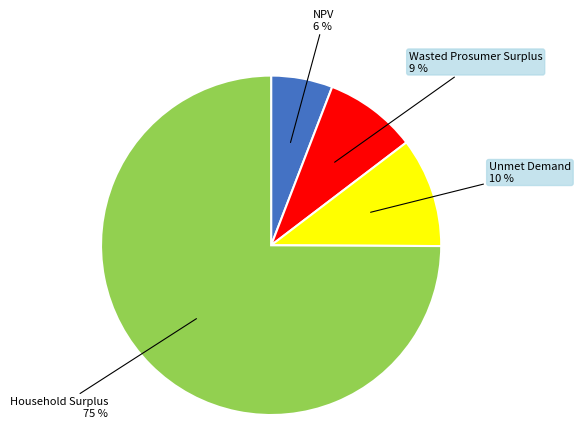

To the nearest percent, what is the average slice percentage?

25%